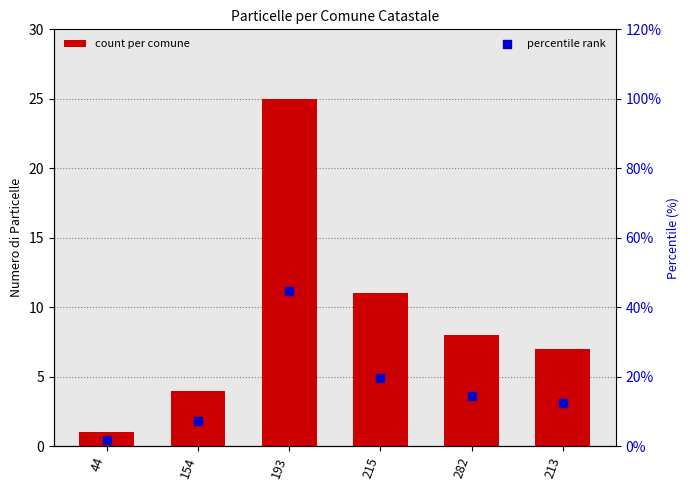

At which category is the sum across all series the highest?

193